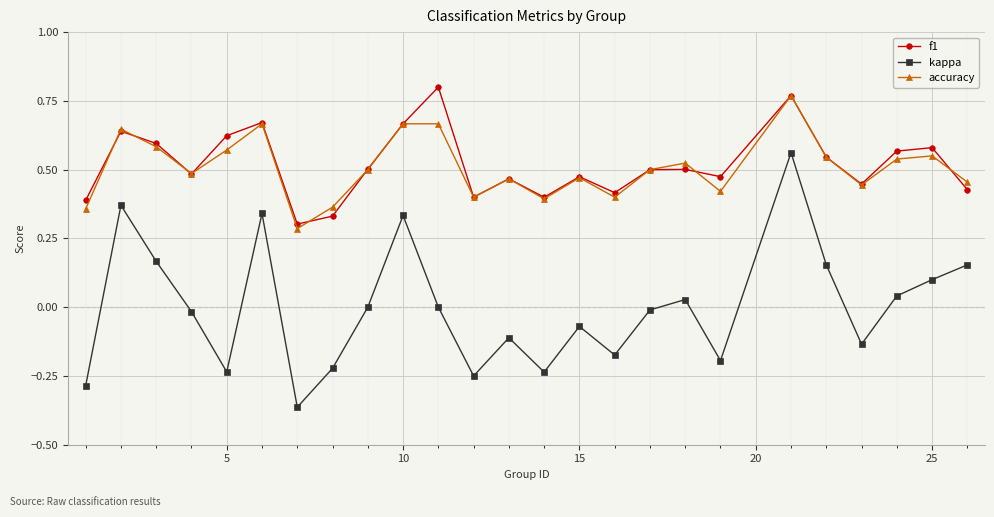

True or false: kappa and accuracy intersect in this chart.

False